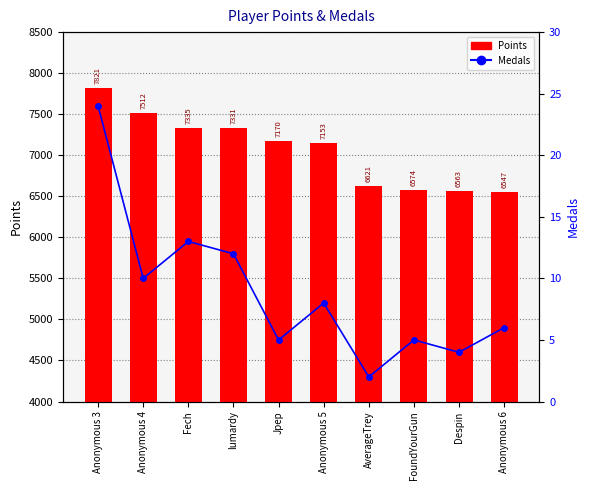

Reading left to right, extract all data points from this chart.

Points: 7821	7512	7335	7331	7170	7153	6621	6574	6563	6547
Medals: 24	10	13	12	5	8	2	5	4	6